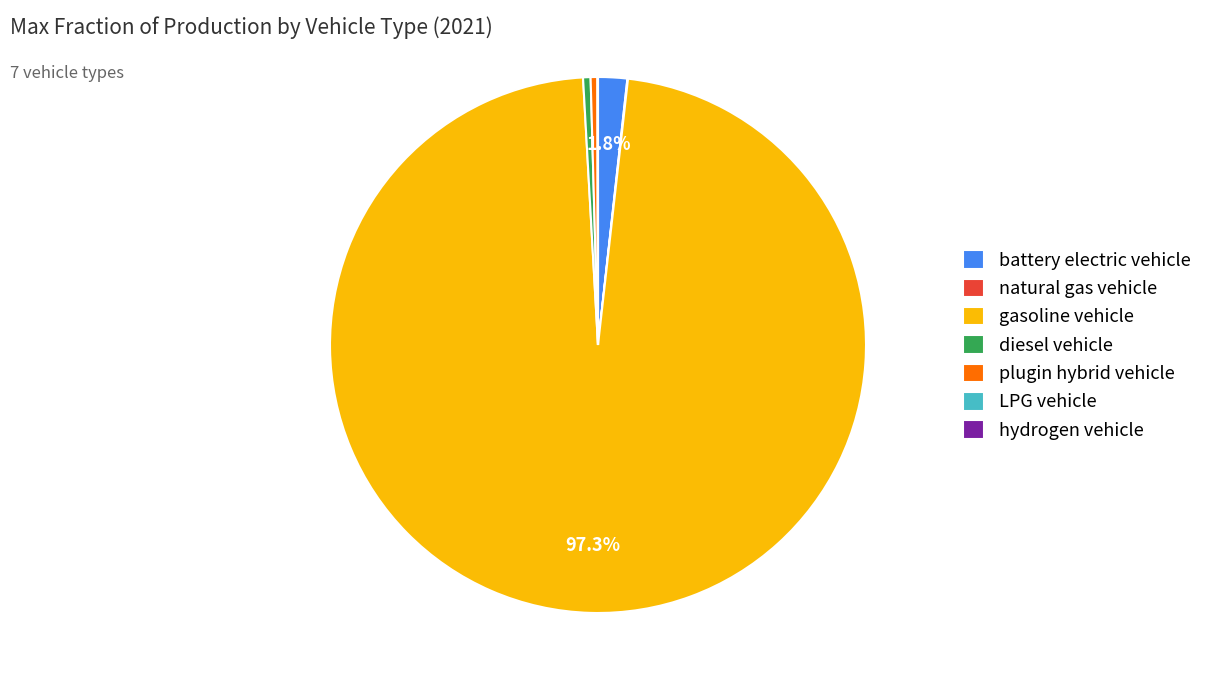

To the nearest percent, what is the difference between the largest and smallest slice percentages?

97%